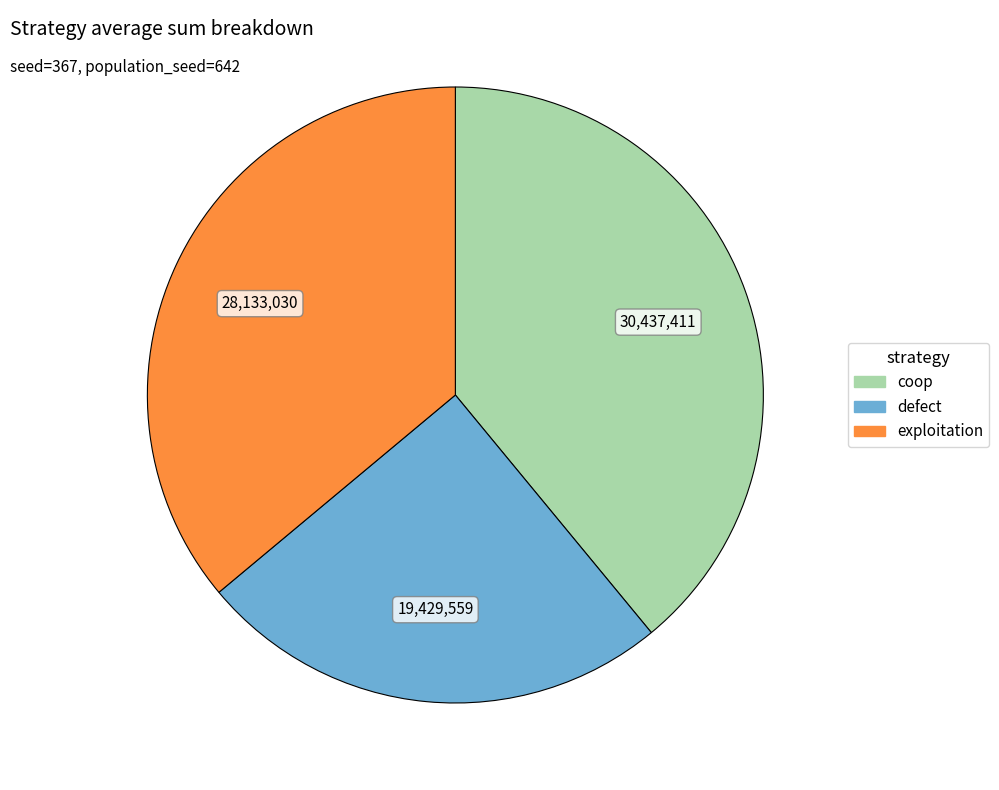

Between exploitation and coop, which is larger?

coop